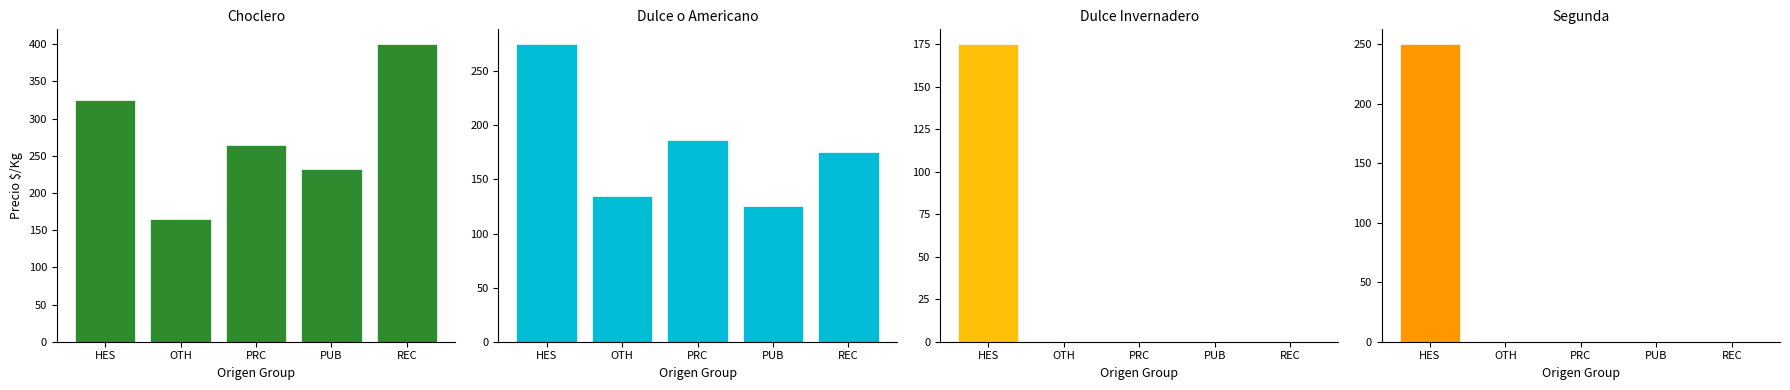

What is the sum of all Dulce Invernadero values?

175